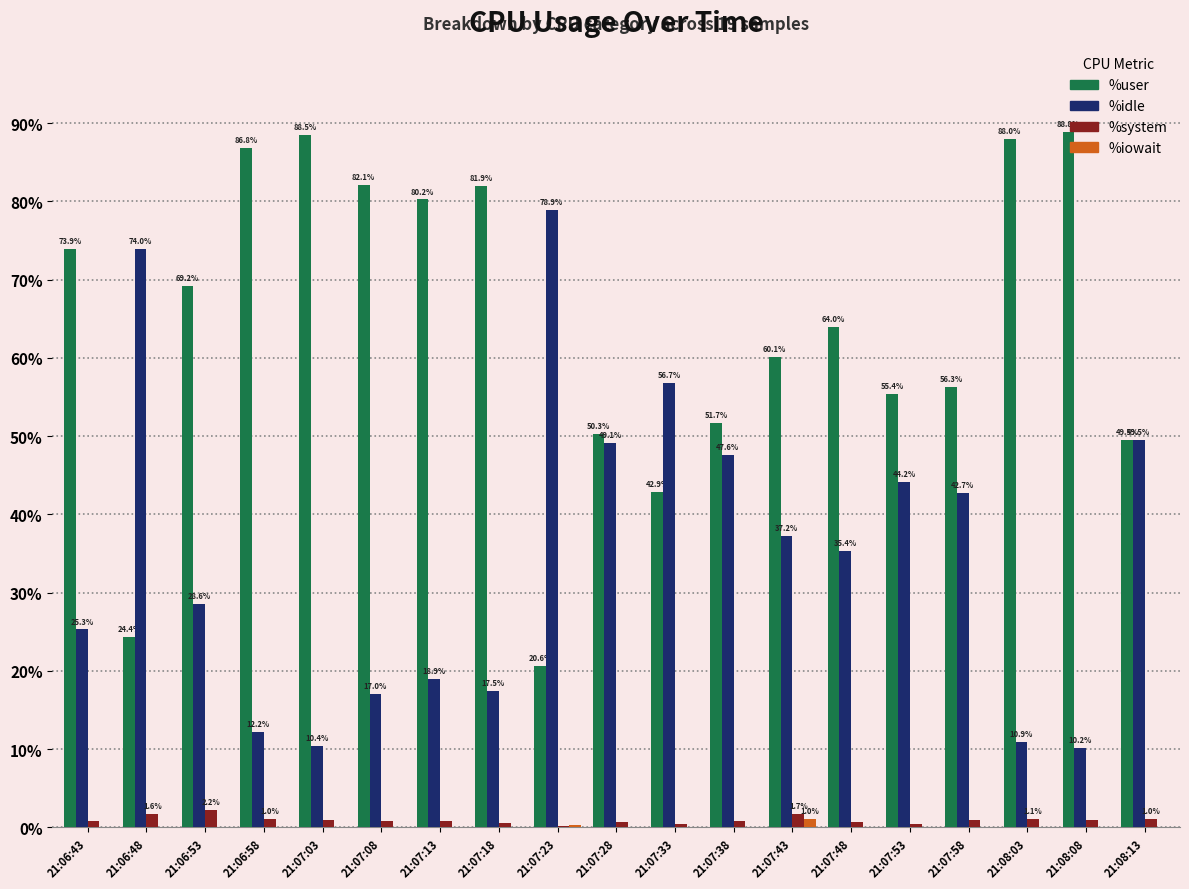

Are the bars grouped side by side (vs. stacked)?

Yes